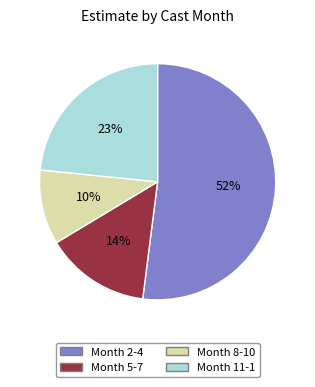

Which category has the smallest portion of the pie?

Month 8-10